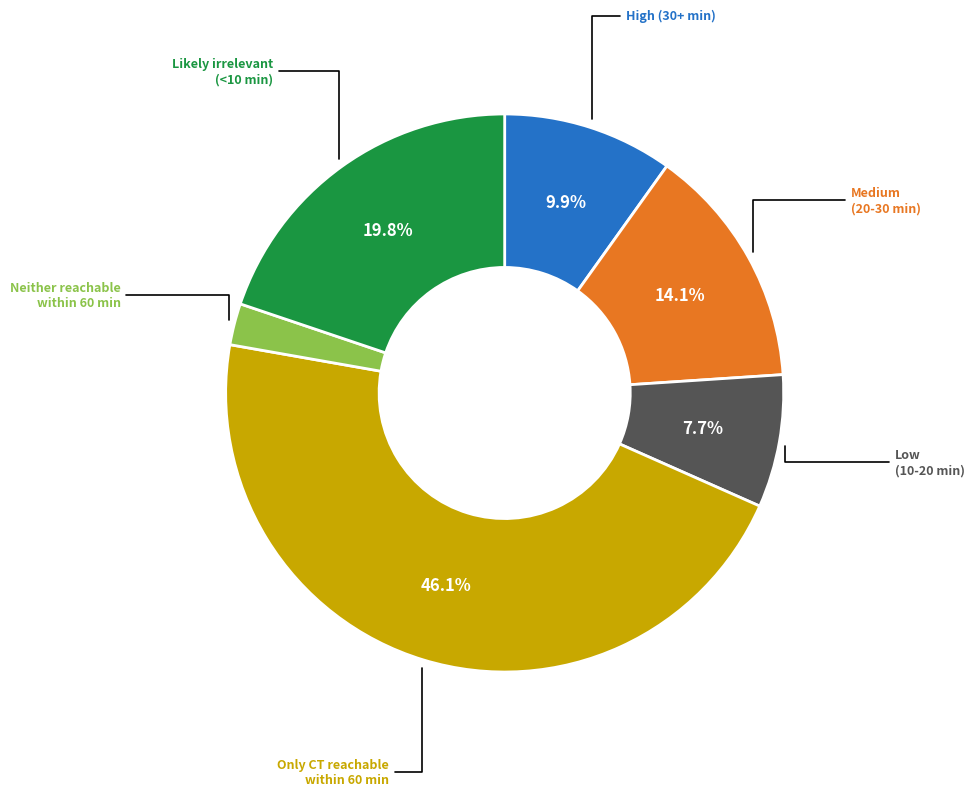

Is there any slice that represents more than half of the pie?

No